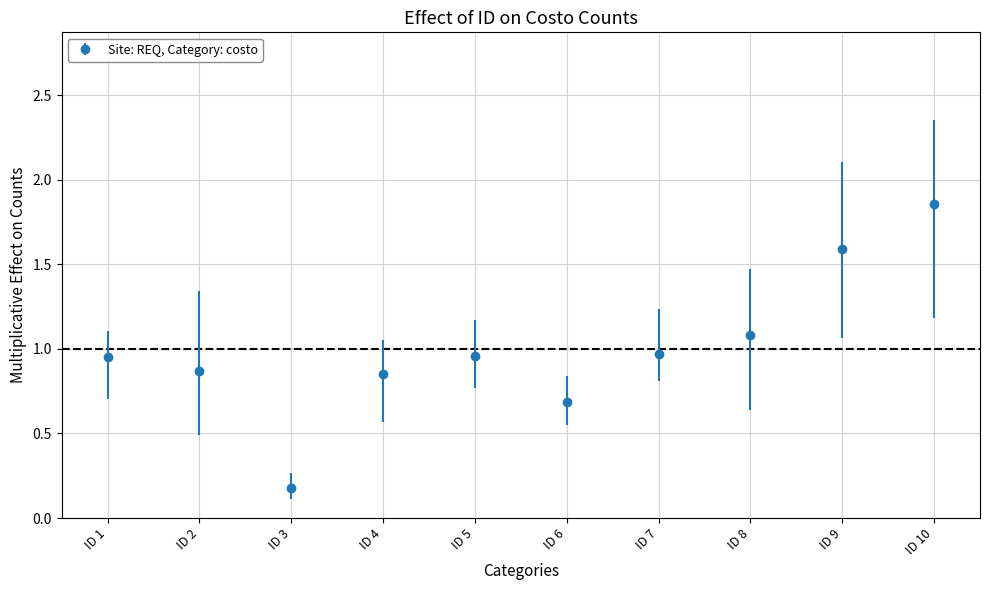

What is the change in value from ID 2 to ID 10?

+1.0